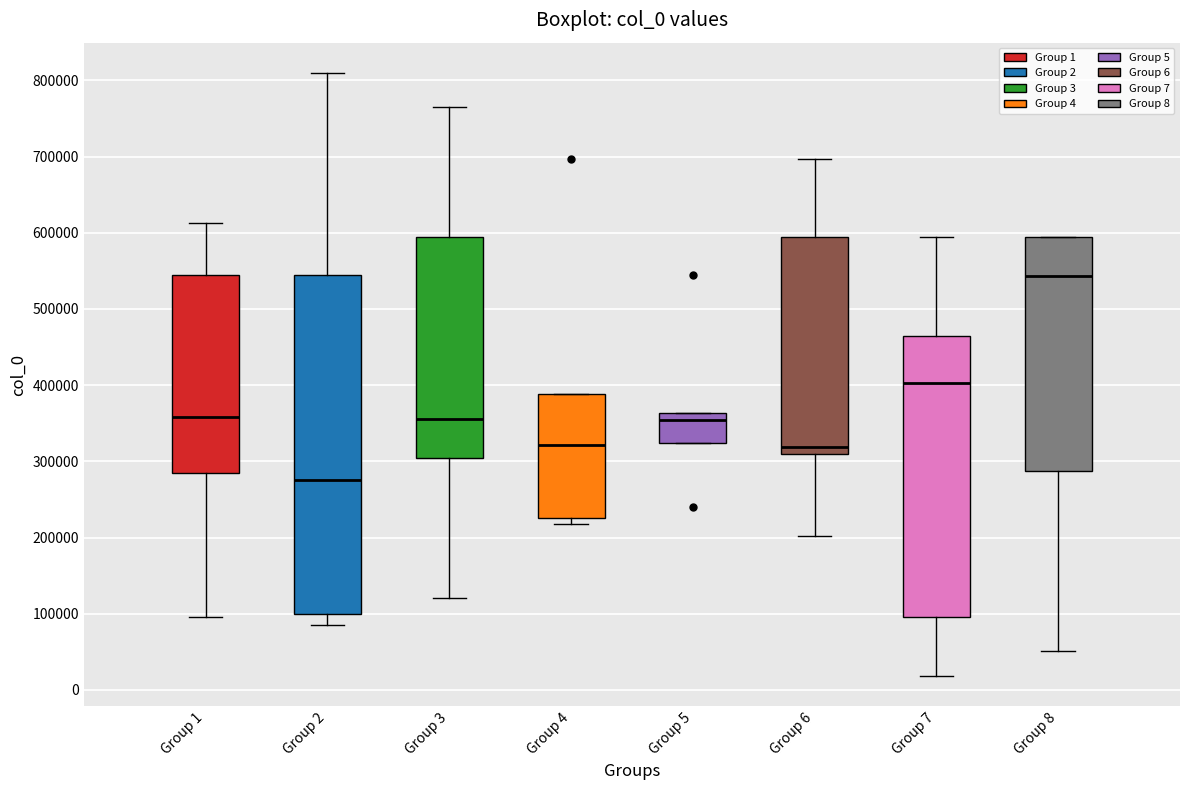

Reading left to right, read every box against the y-axis: the position of its median line, the range the box covers, and the ends of its whiskers. The values are not printed on the chart, so give them approximately, as read against the axis.

Group 1: median 360000, box 290000 to 540000, whiskers 100000 to 610000
Group 2: median 280000, box 100000 to 540000, whiskers 90000 to 810000
Group 3: median 360000, box 300000 to 590000, whiskers 120000 to 760000
Group 4: median 320000, box 230000 to 390000, whiskers 220000 to 390000
Group 5: median 350000, box 320000 to 360000, whiskers 320000 to 360000
Group 6: median 320000, box 310000 to 590000, whiskers 200000 to 700000
Group 7: median 400000, box 100000 to 460000, whiskers 20000 to 590000
Group 8: median 540000, box 290000 to 590000, whiskers 50000 to 590000